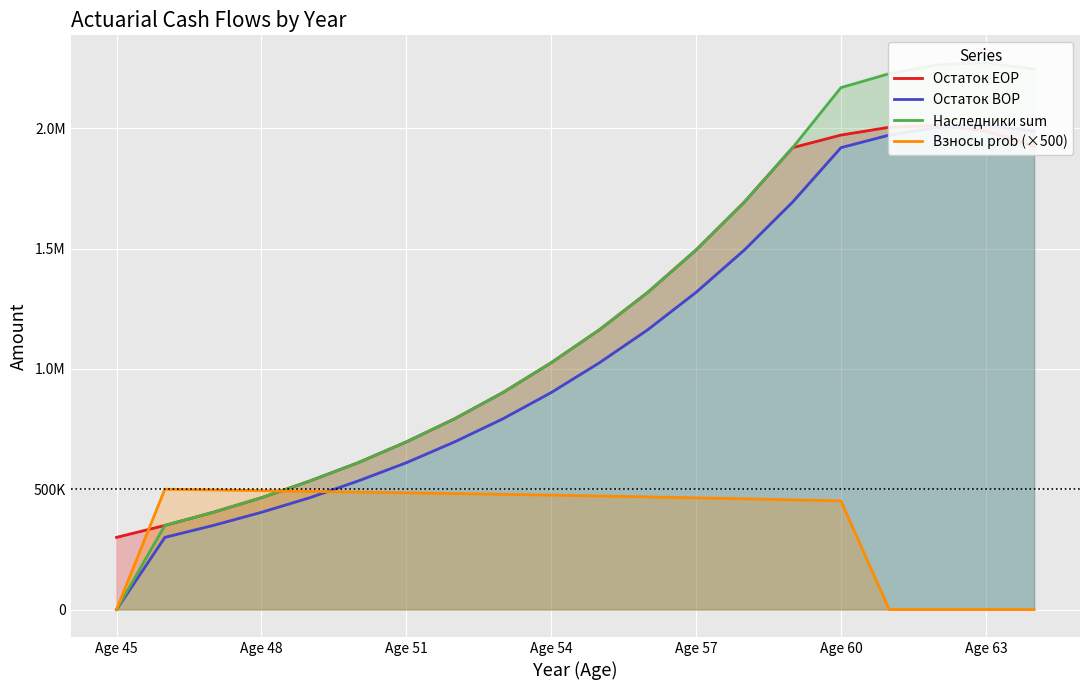

What is the value of the Остаток BOP point at the 11th from the left?

1025754.5